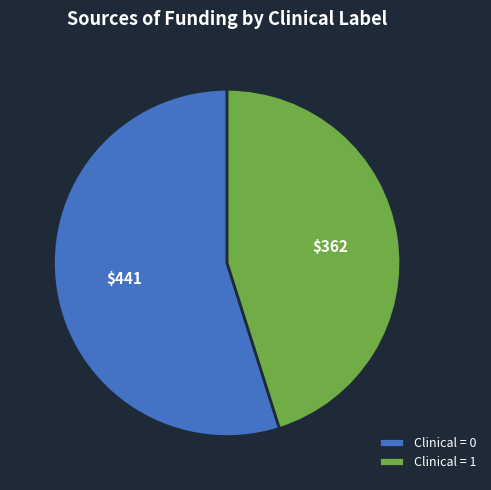

Combined, do Clinical = 1 and Clinical = 0 account for over 50%?

Yes